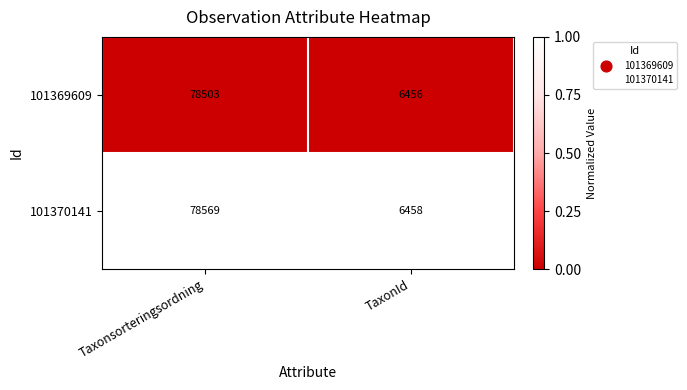

Reading right to left, transcribe all the data shown in this chart.

101369609: TaxonId=6456	Taxonsorteringsordning=78503
101370141: TaxonId=6458	Taxonsorteringsordning=78569